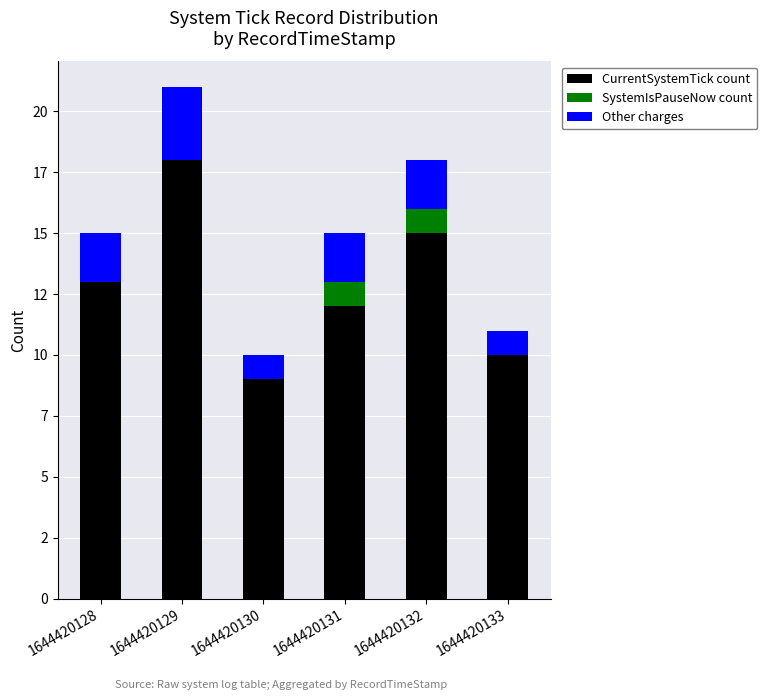

Are the bars horizontal?

No